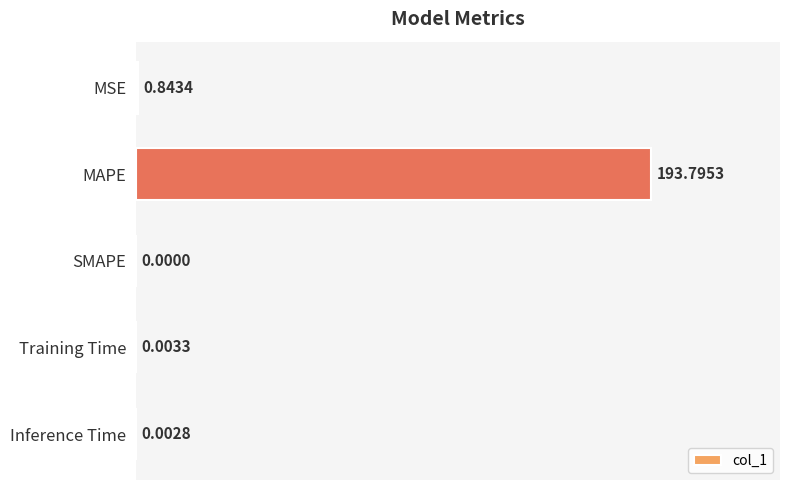

What is the change in value from MSE to Inference Time?

-0.8